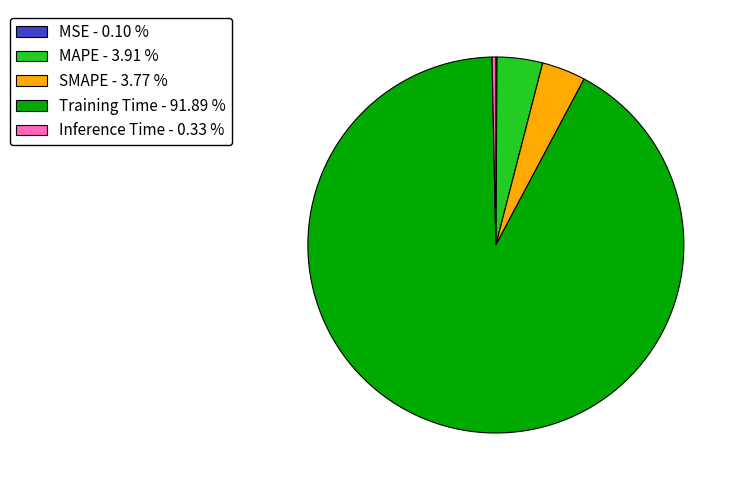

Which has a higher value, SMAPE - 3.77 % or Inference Time - 0.33 %?

SMAPE - 3.77 %